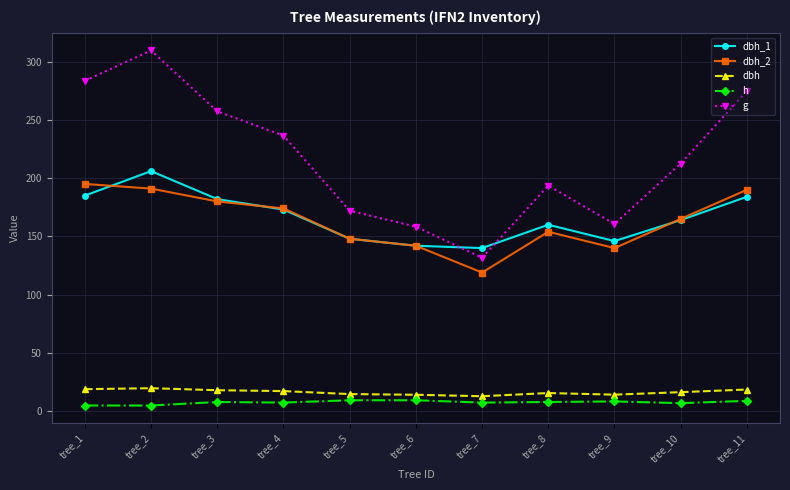

Which series has the widest spread of values?

g